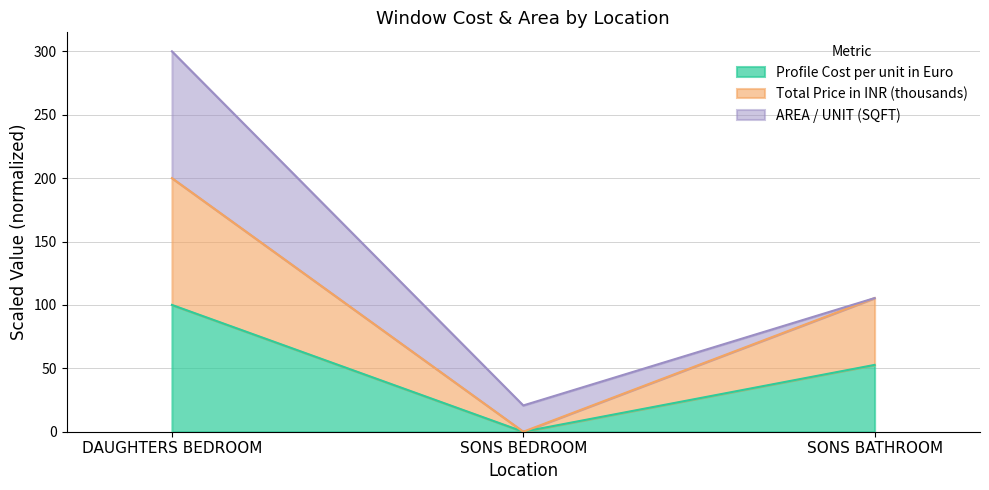

Which series has the largest range (max minus min)?

Total Price in INR (thousands)